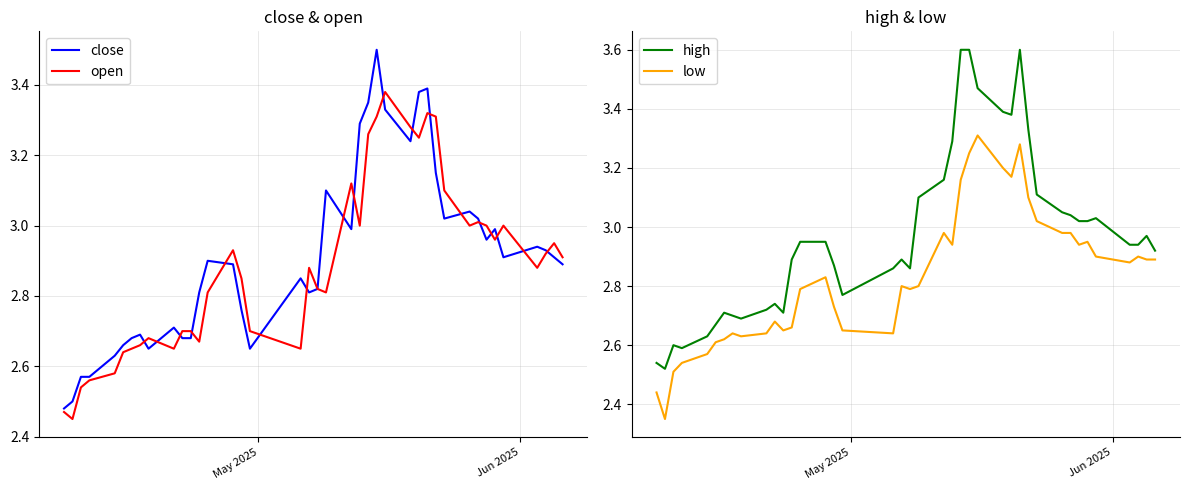

True or false: open and high cross at least once.

False